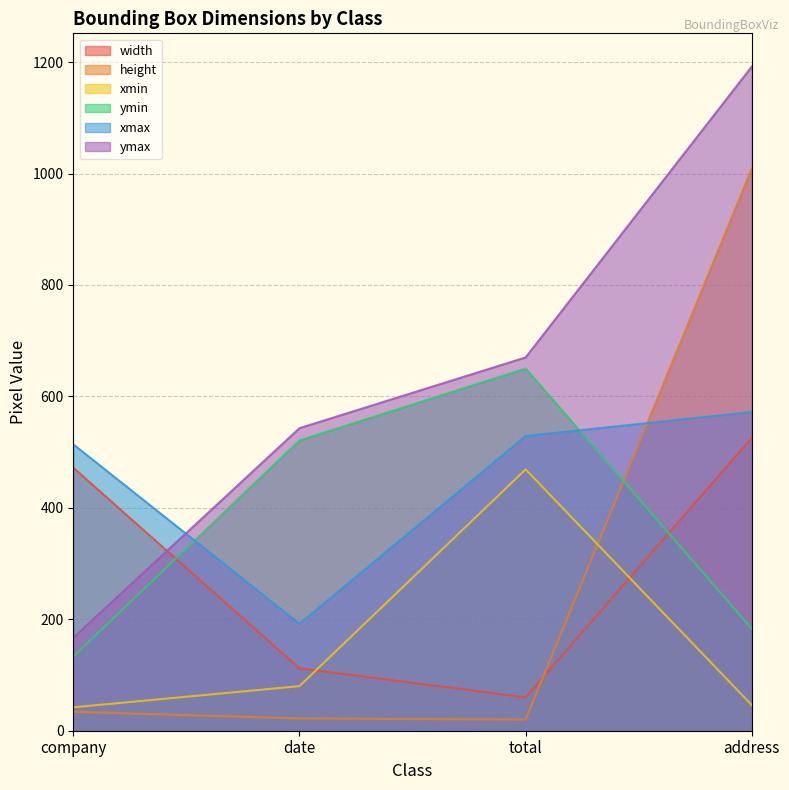

What are all the series names shown in the legend?

width, height, xmin, ymin, xmax, ymax